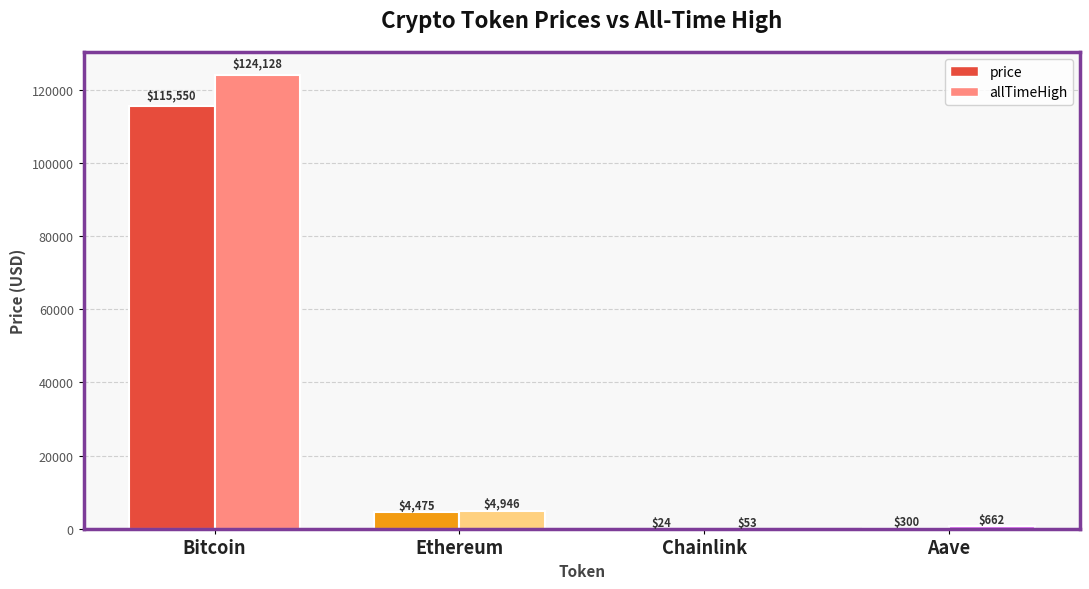

True or false: allTimeHigh has a value of 4946.1 at Ethereum.

True